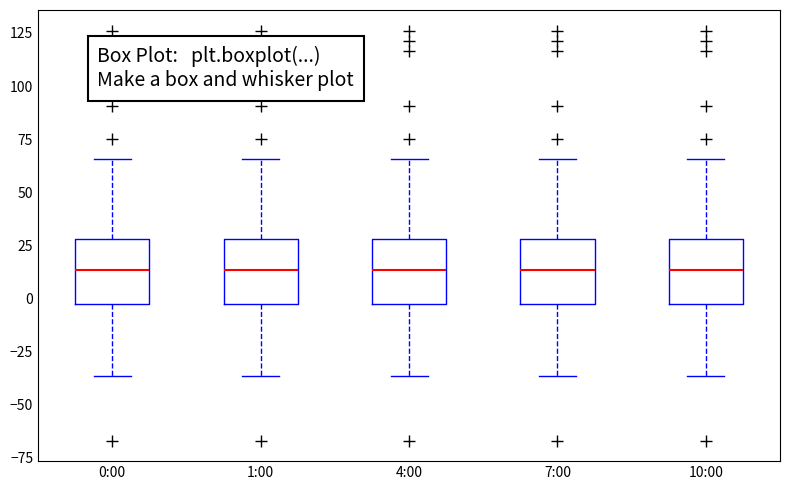

Reading left to right, read every box against the y-axis: the position of its median line, the range the box covers, and the ends of its whiskers. The values are not printed on the chart, so give them approximately, as read against the axis.

0:00: median 15, box -5 to 30, whiskers -35 to 65
1:00: median 15, box -5 to 30, whiskers -35 to 65
4:00: median 15, box -5 to 30, whiskers -35 to 65
7:00: median 15, box -5 to 30, whiskers -35 to 65
10:00: median 15, box -5 to 30, whiskers -35 to 65